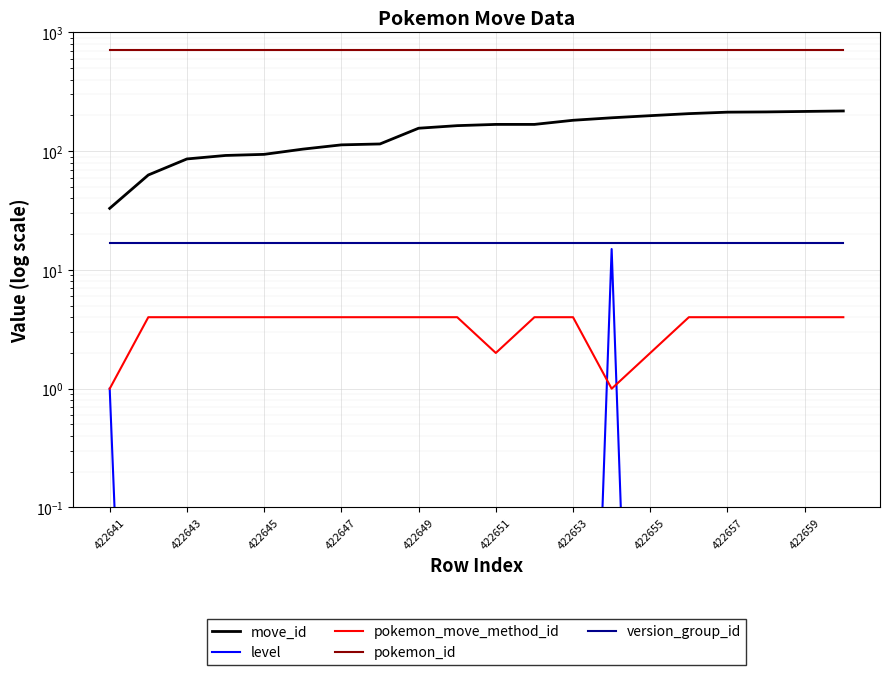

At which label does pokemon_move_method_id reach its minimum?

422641